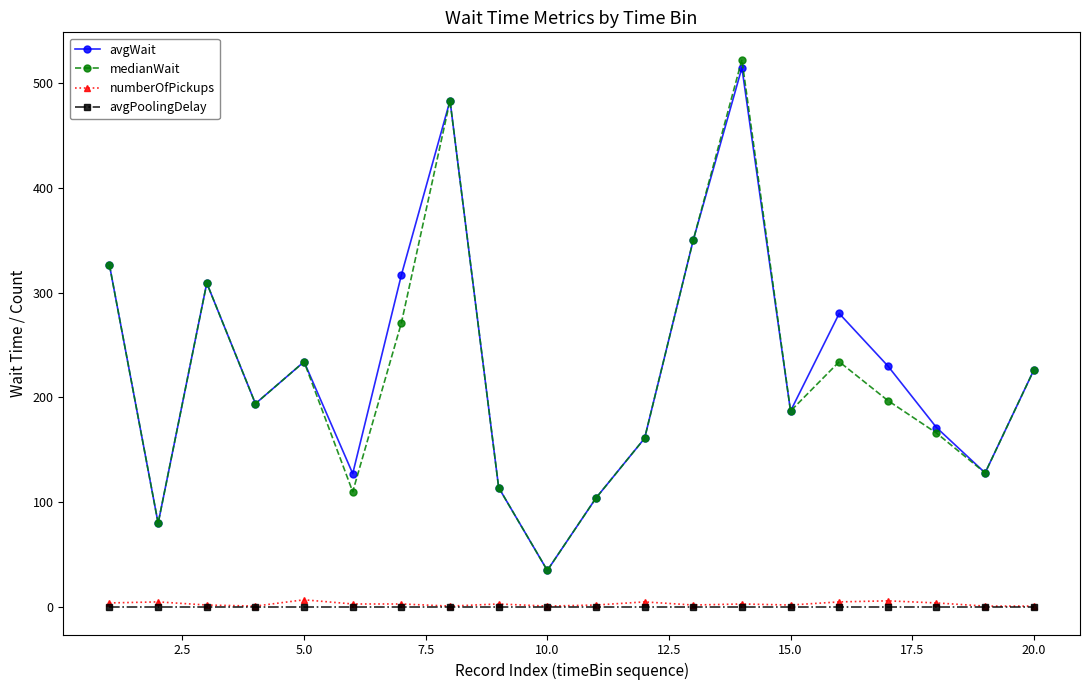

True or false: numberOfPickups and medianWait intersect in this chart.

False